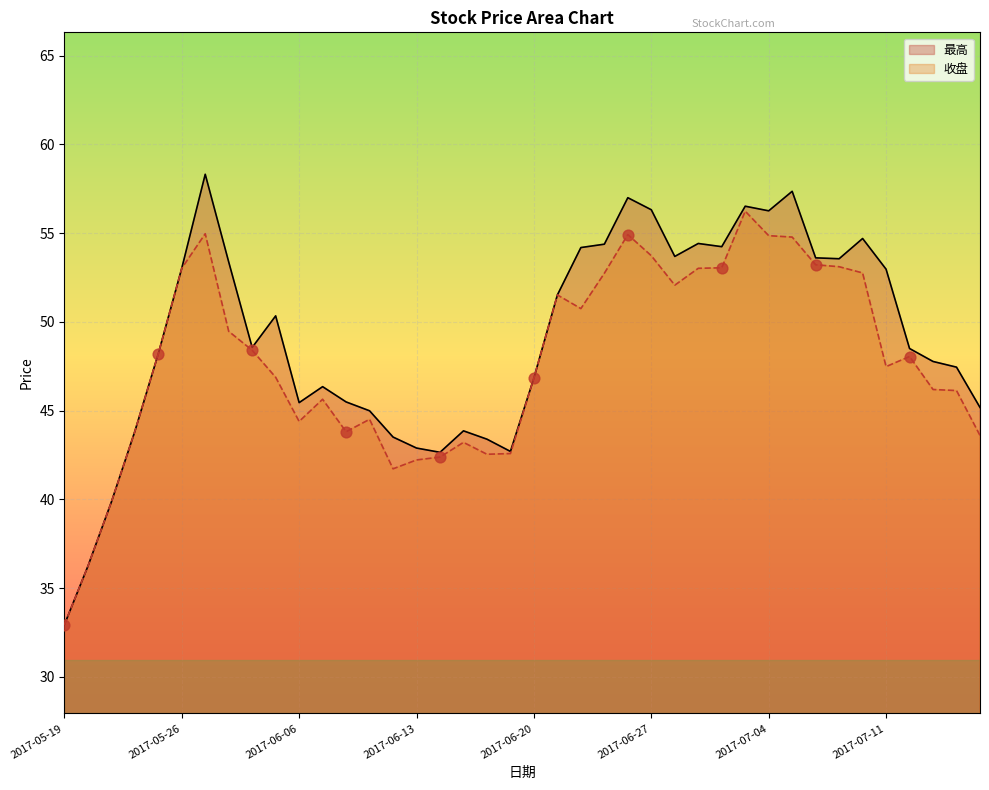

Which series has the largest total across all categories?

最高